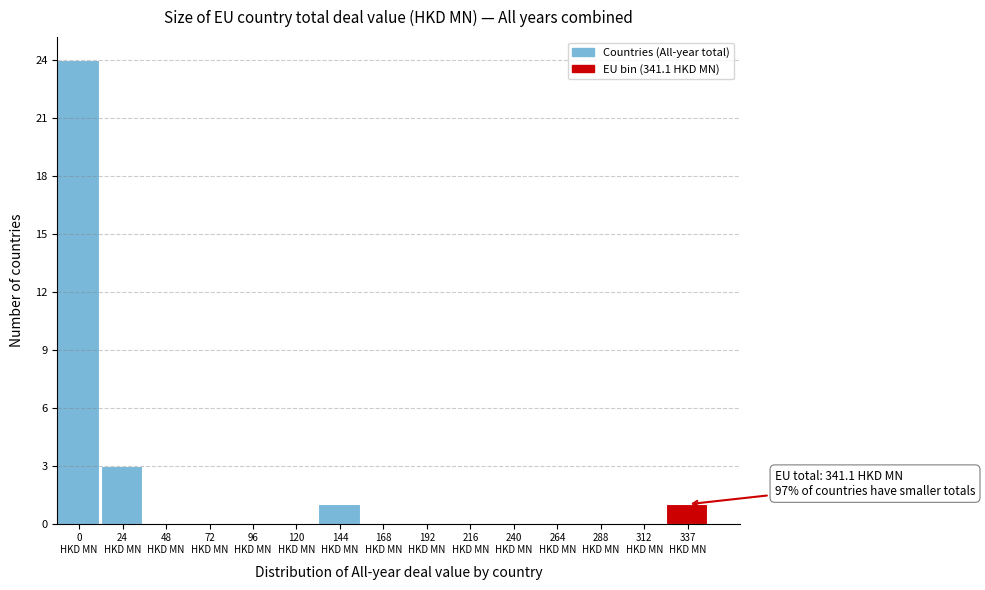

What is the maximum value shown in the chart?

24